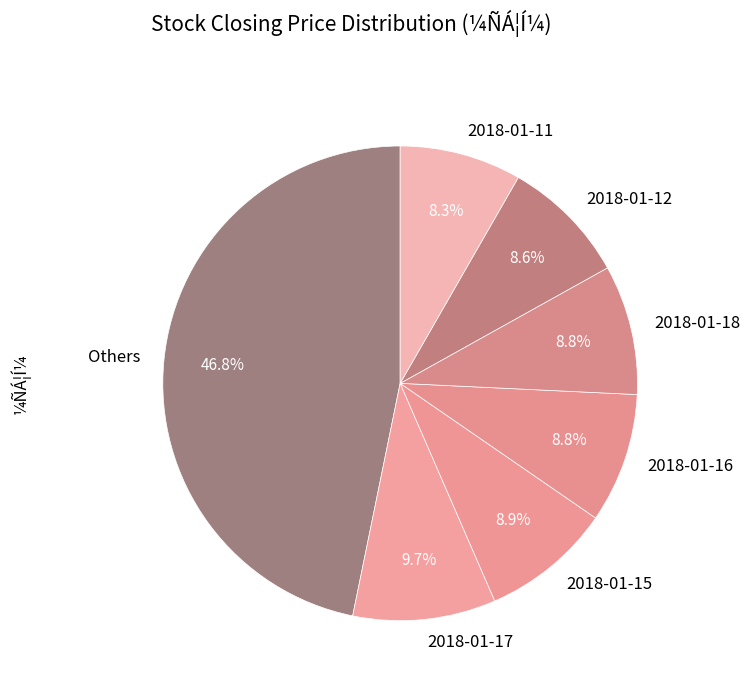

Does 2018-01-16 represent more than half of the total?

No